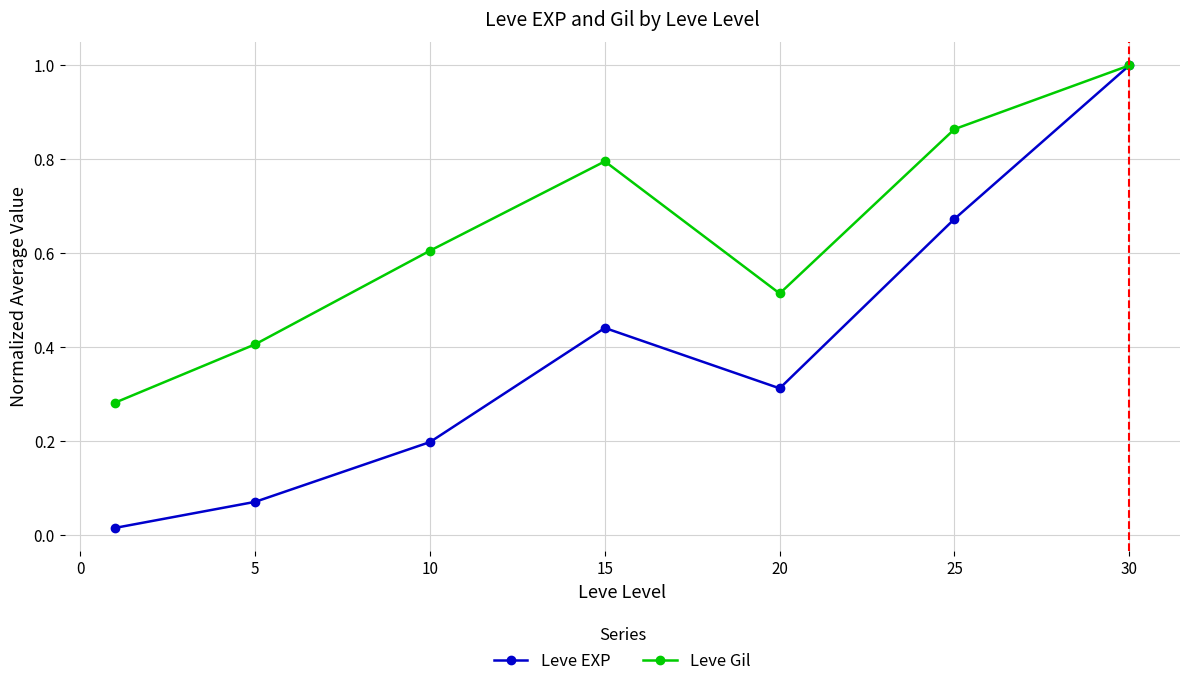

In Leve Gil, how many points are lower than both neighbors (excluding endpoints)?

1